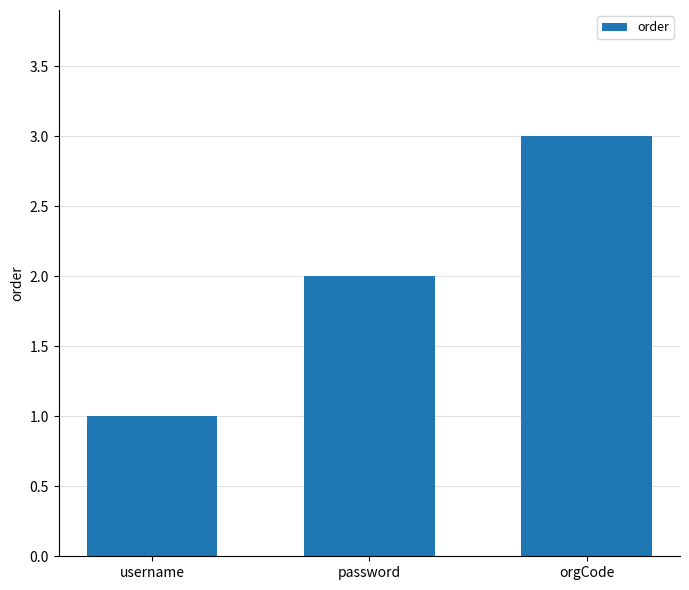

Is it true that the value at password is 2?

True